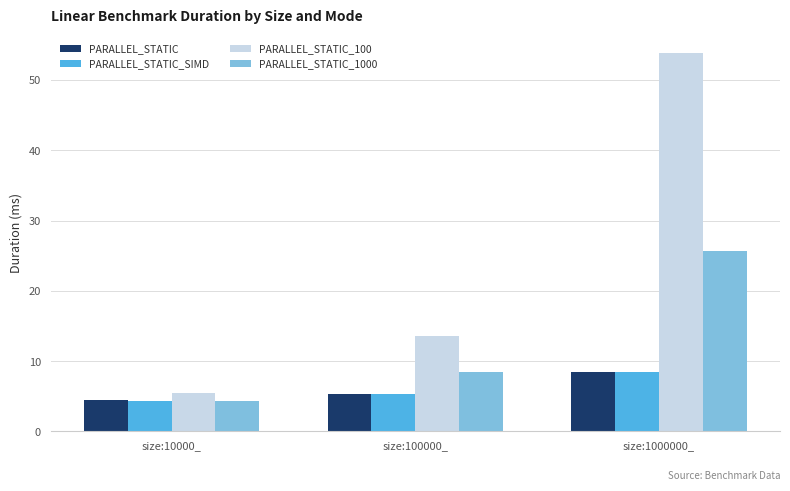

What is the value of the PARALLEL_STATIC_100 bar at the 3rd from the left?

53.8